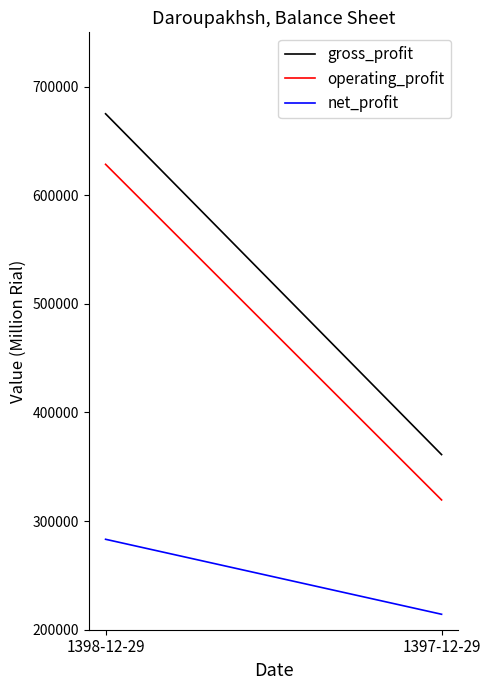

The value of gross_profit at 1398-12-29 is 675013. True or false?

True